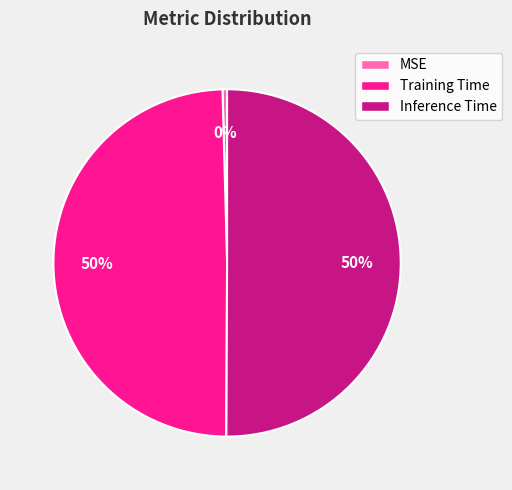

How many slices are in this pie chart?

3